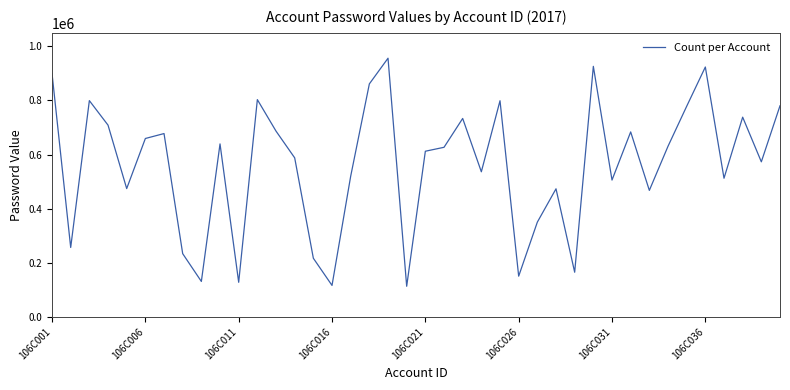

What is the greatest value displayed?

956268